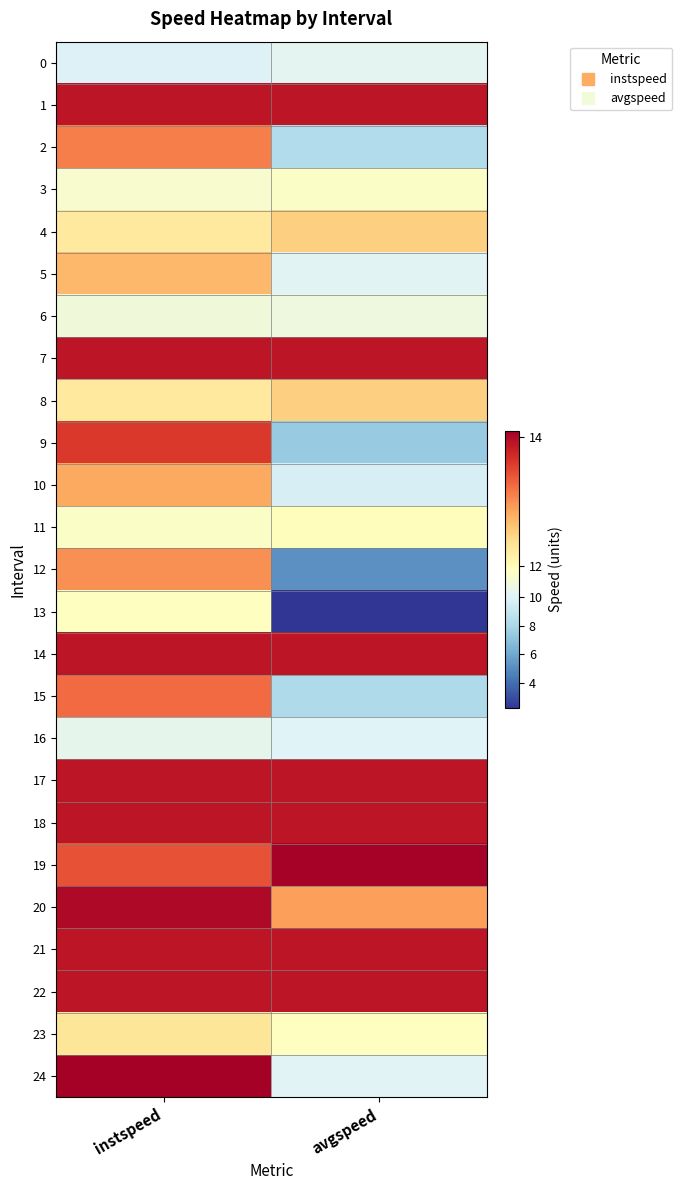

How many series are shown in this chart?

25